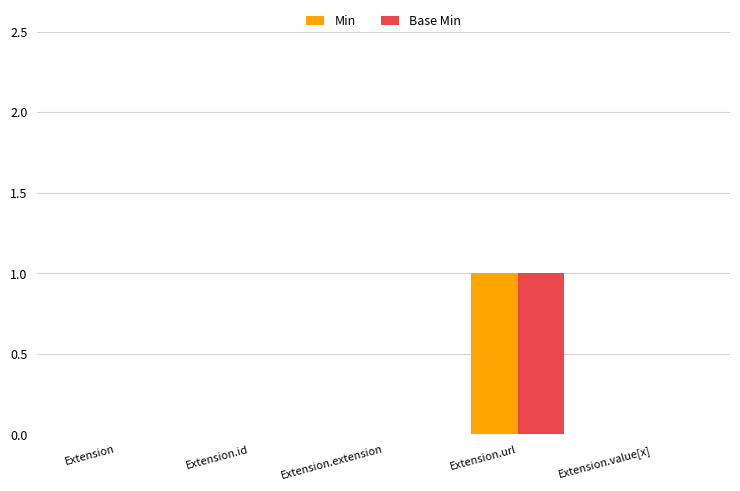

At which category is the sum across all series the highest?

Extension.url